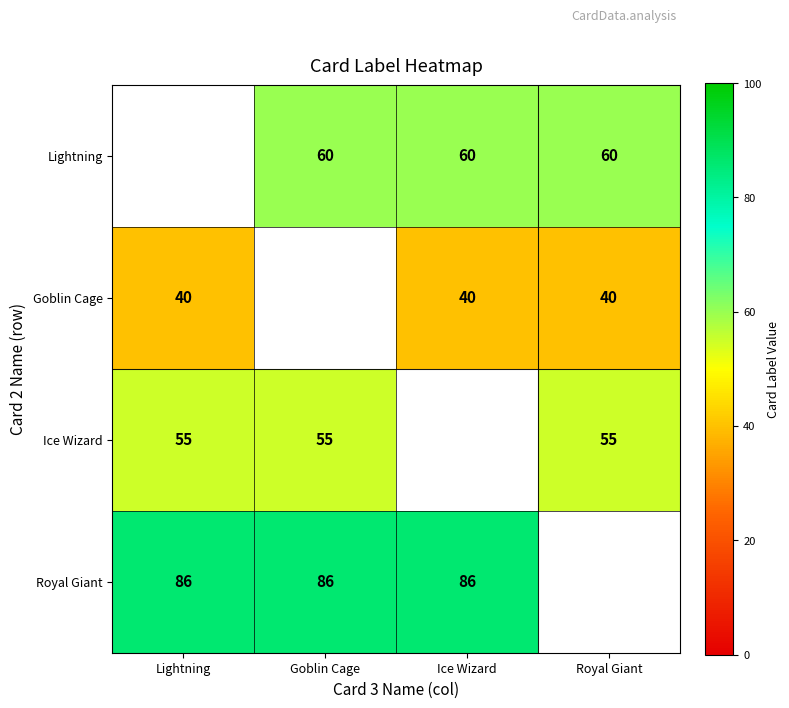

How many data points does each series have?

4